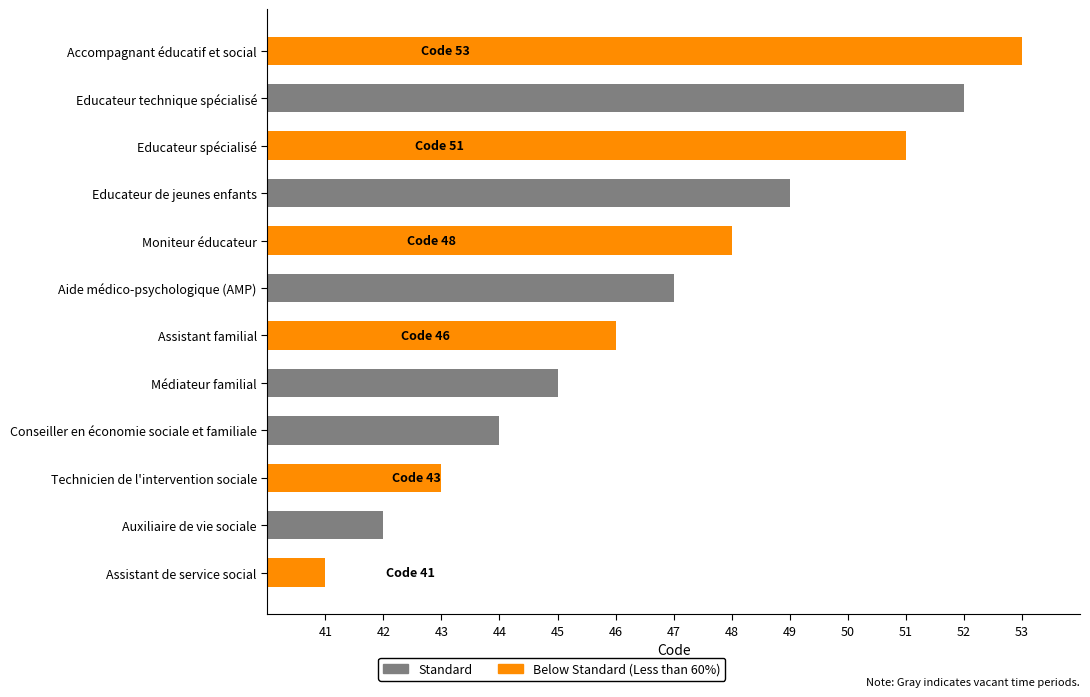

What is the average value?

47